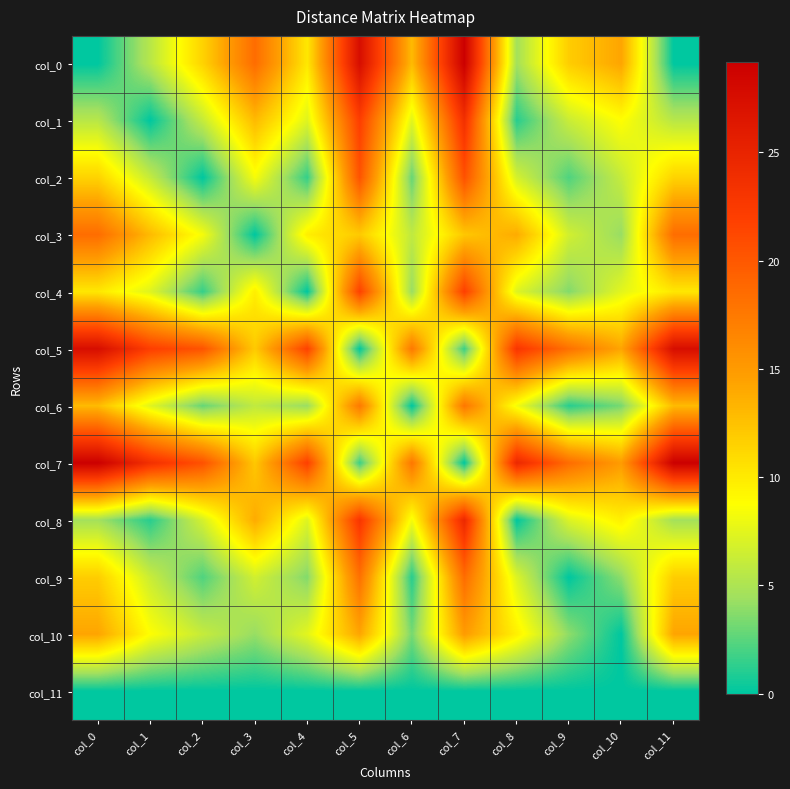

Which series changed the most between col_1 and col_2?

col_1